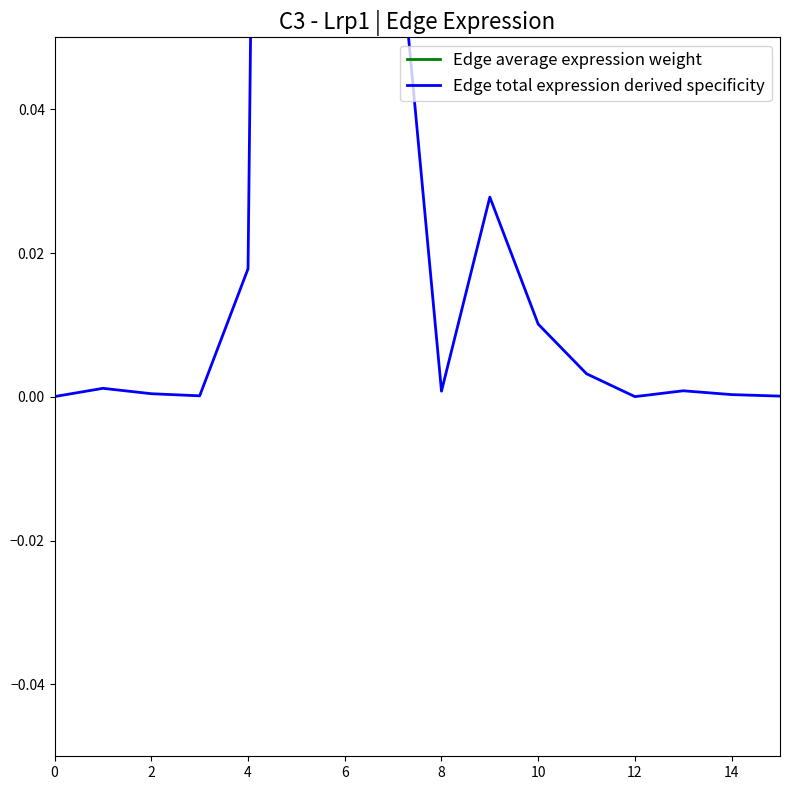

Reading left to right, extract all data points from this chart.

Edge average expression weight: 3.2	114.1	41.5	13.2	1721.5	61241.9	22289.0	7060.9	75.5	2684.8	977.1	309.5	2.3	81.1	29.5	9.3
Edge total expression derived specificity: 0.0	0.0	0.0	0.0	0.0	0.6	0.2	0.1	0.0	0.0	0.0	0.0	0.0	0.0	0.0	0.0